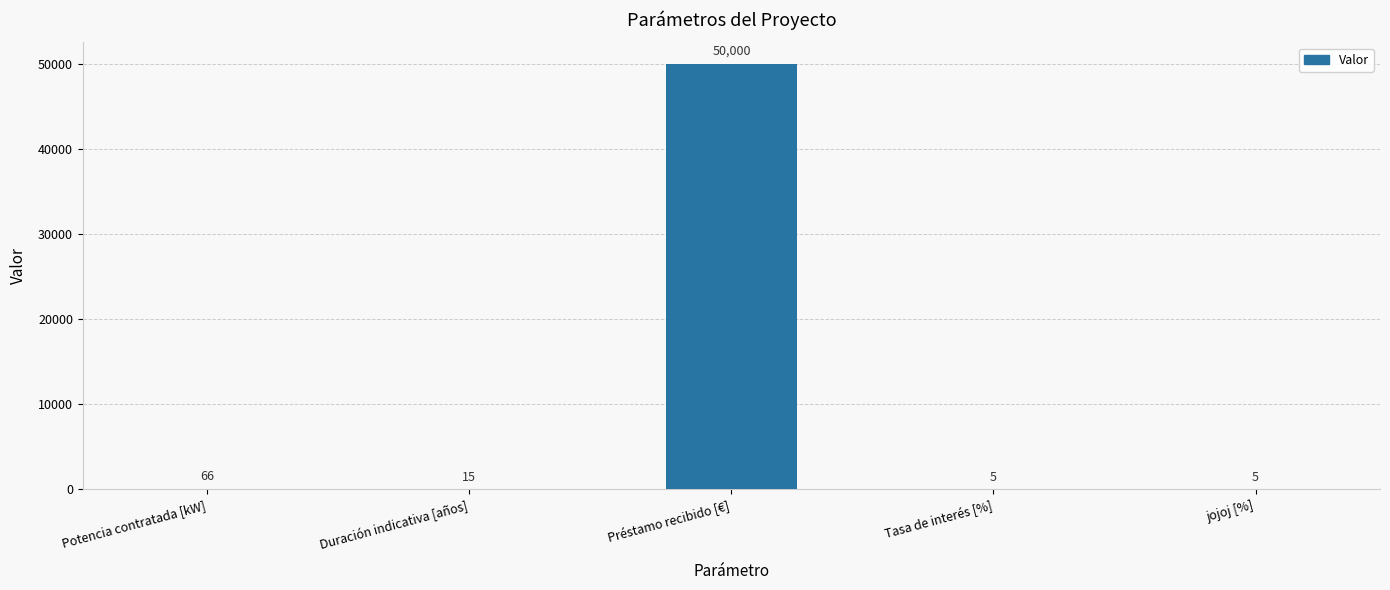

Which label corresponds to the largest value in the chart?

Préstamo recibido [€]